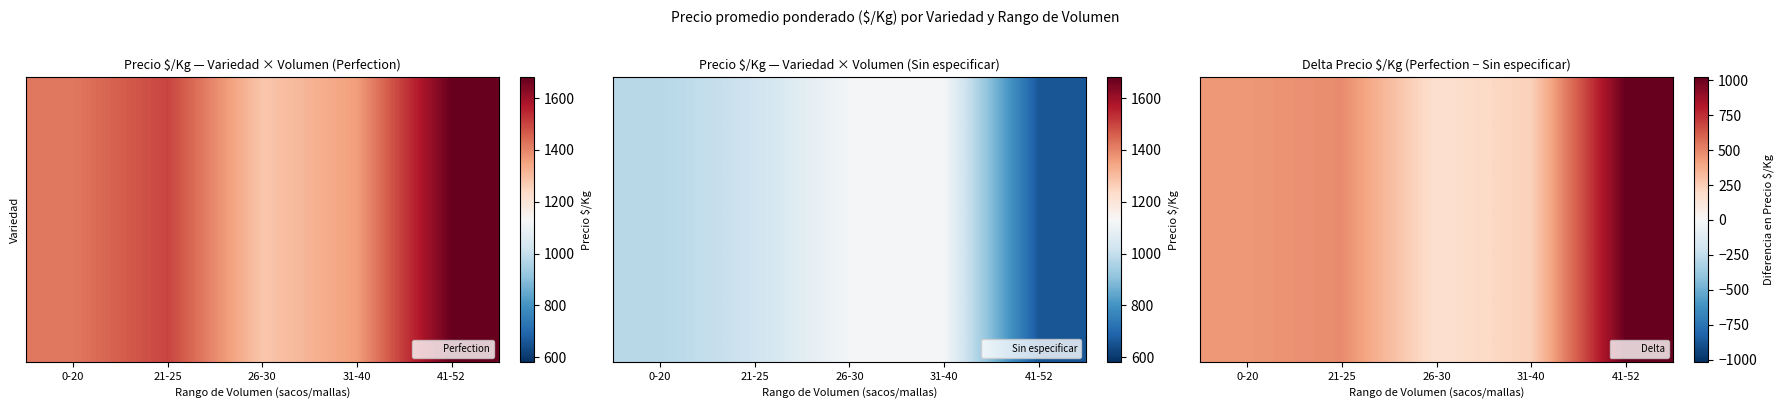

At which category is the sum across all series the highest?

41-52